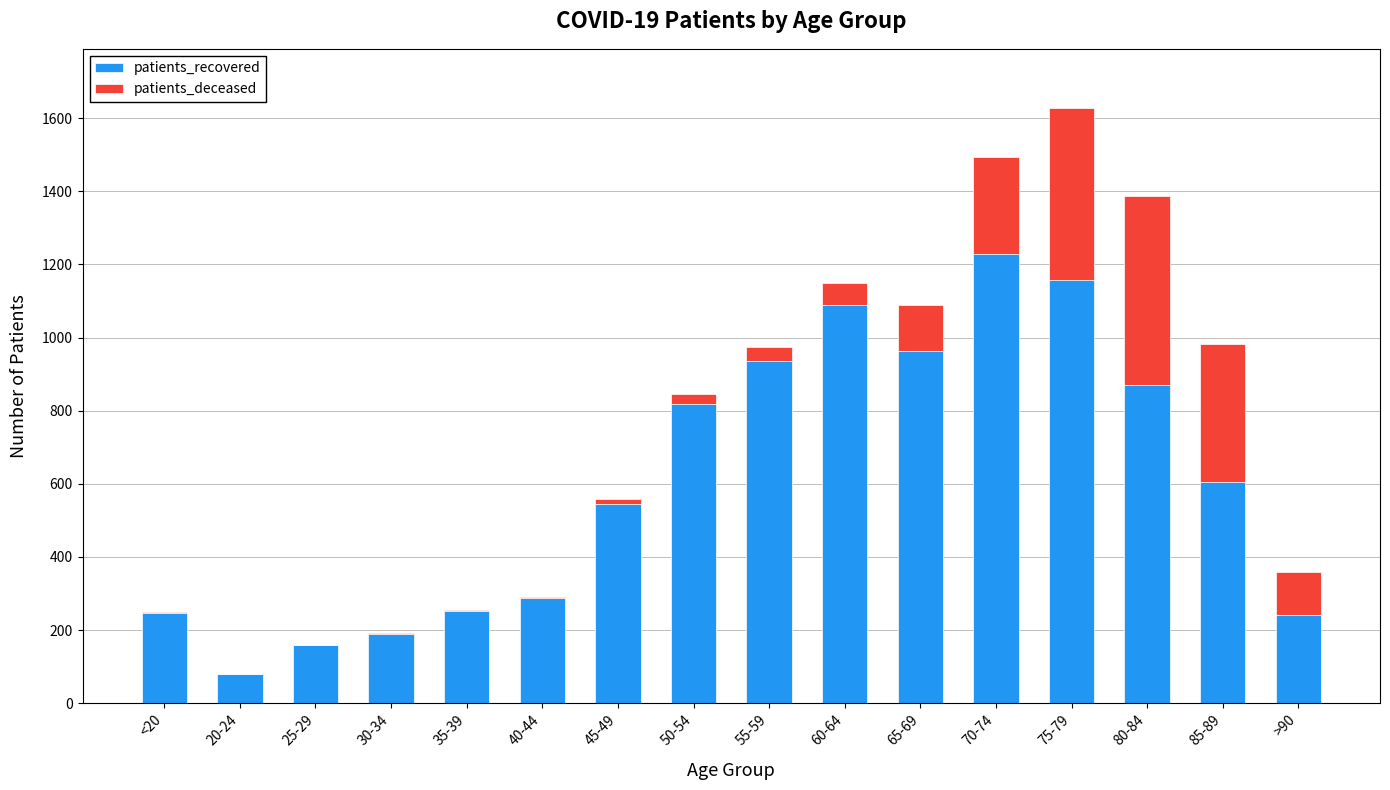

The value of patients_recovered at 35-39 is 370. True or false?

False